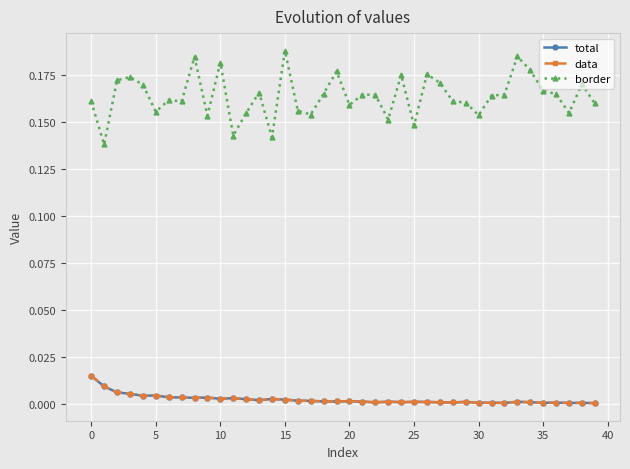

Does the chart have visible grid lines?

Yes